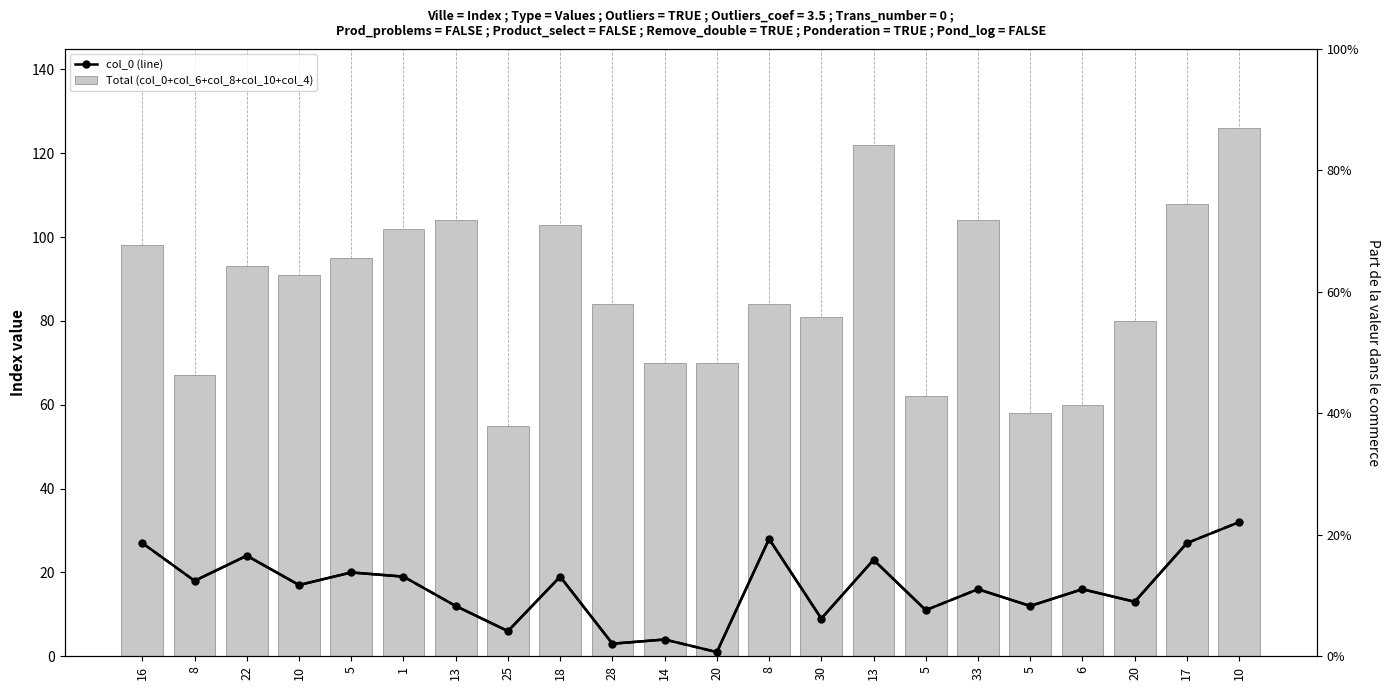

Between 30 and 10, which series saw the biggest shift?

Total (col_0+col_6+col_8+col_10+col_4)